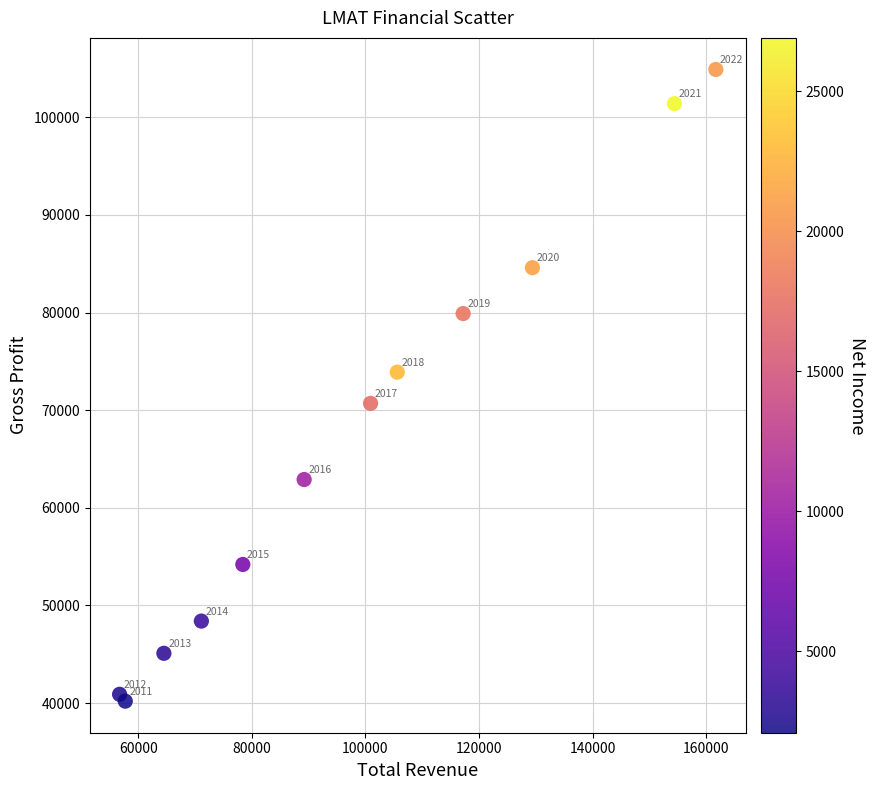

What Y value in the scatter plot is closest to 72550?

73900